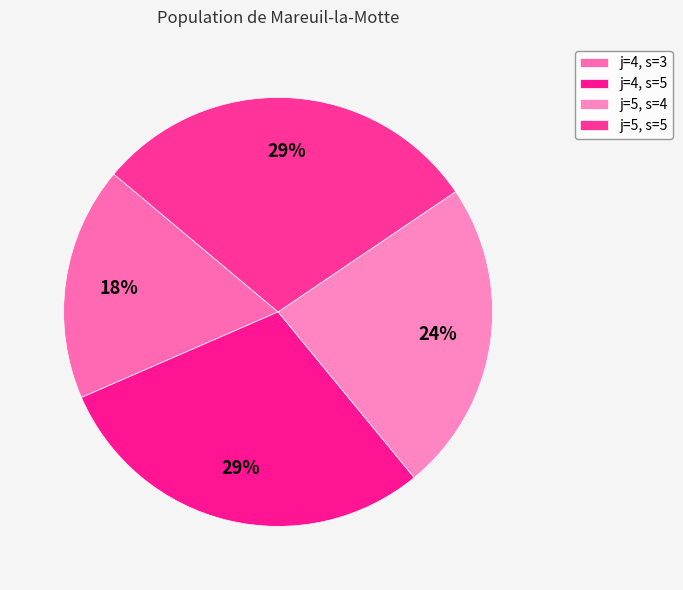

What is the largest slice in the pie chart?

j=4, s=5